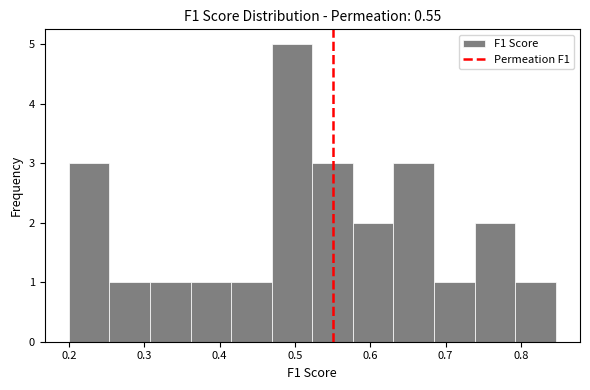

What is the height of the bar covering 0.74 to 0.79 on the x-axis? Neither the bar edges nor the heights are printed on the chart, so give them approximately, as read against the axes.

2